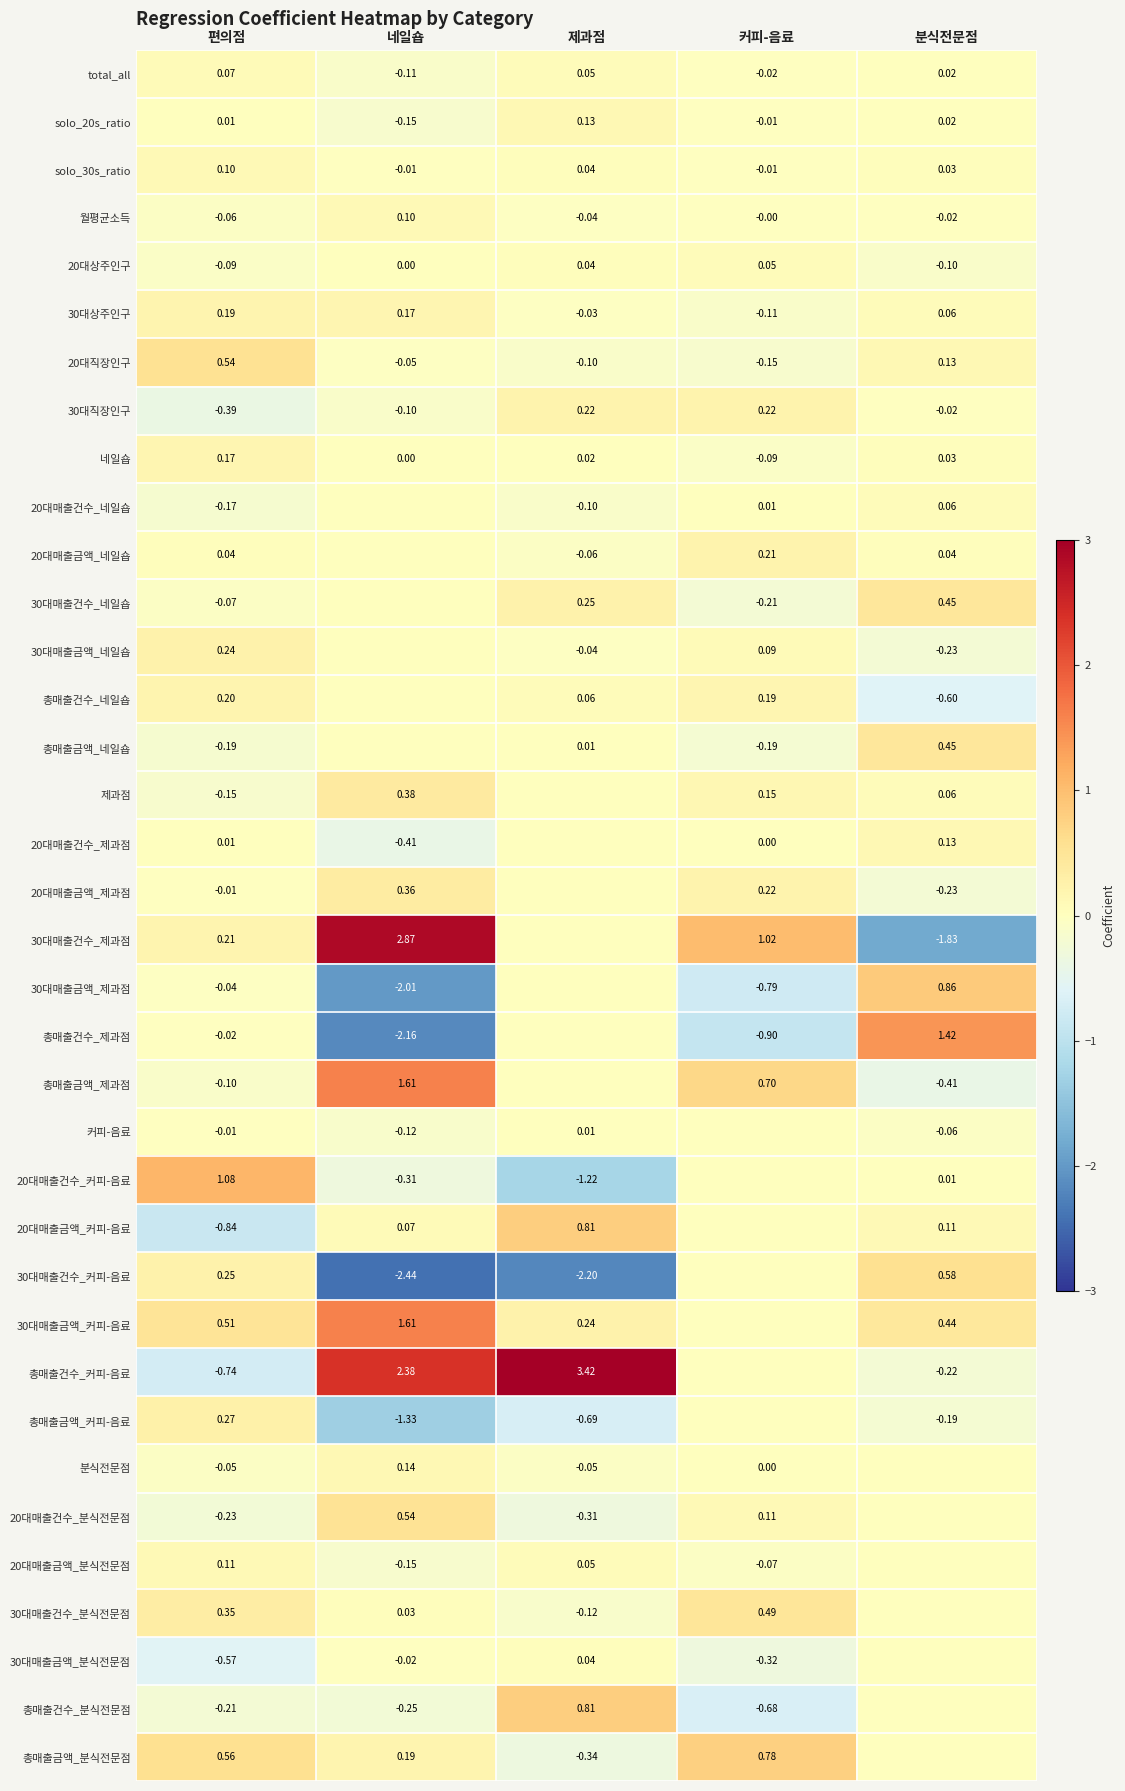

Where is total_all nearest to the value 0?

커피-음료